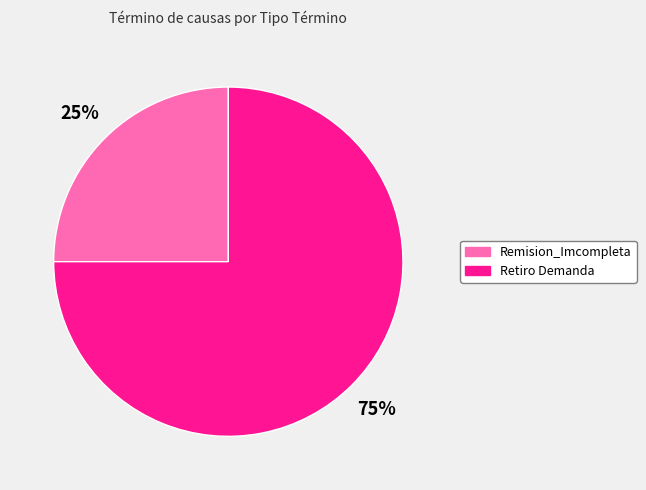

The Retiro Demanda slice represents 75% of the pie. True or false?

True